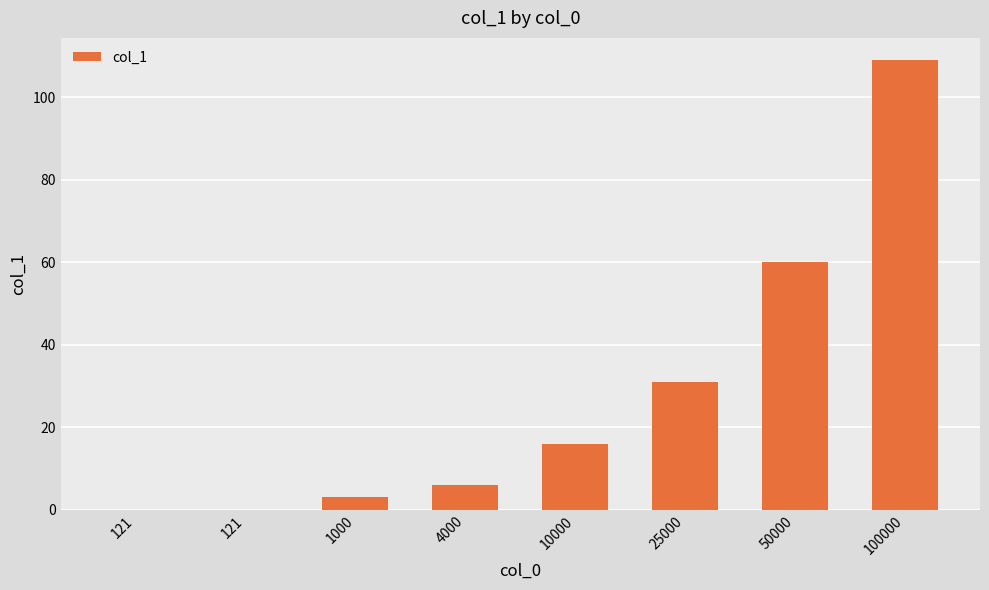

The chart shows a value of 3 at 1000. True or false?

True